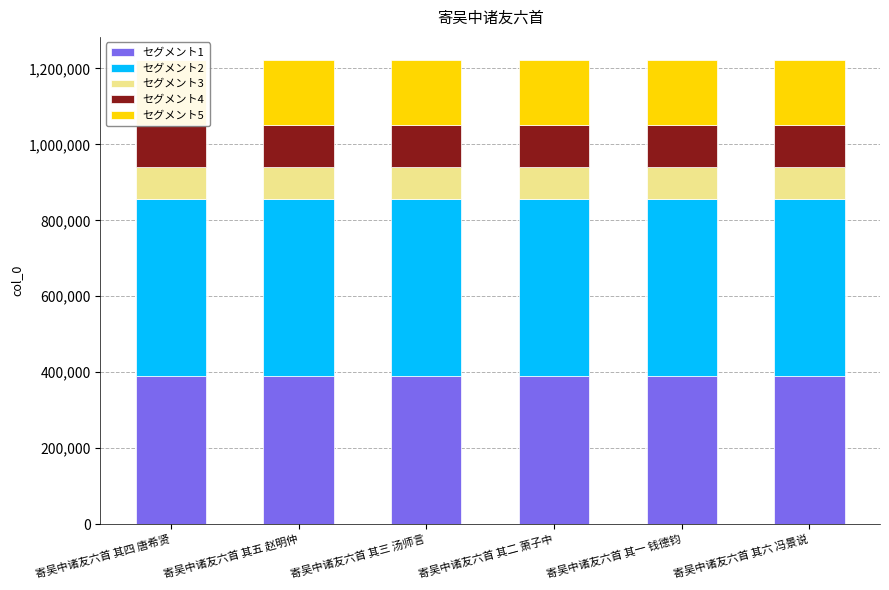

Which series has the largest total across all categories?

セグメント2